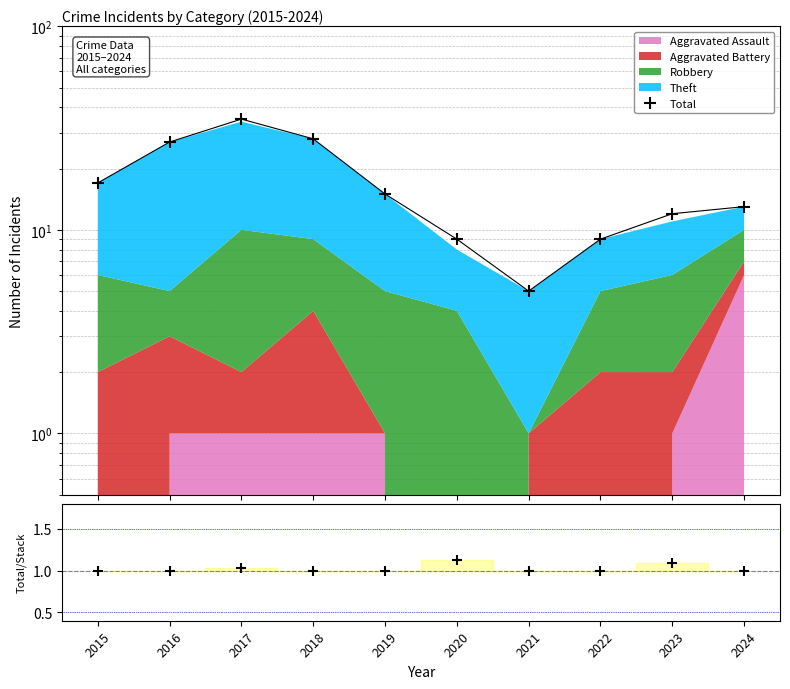

True or false: Total and Total/Stack cross at least once.

False